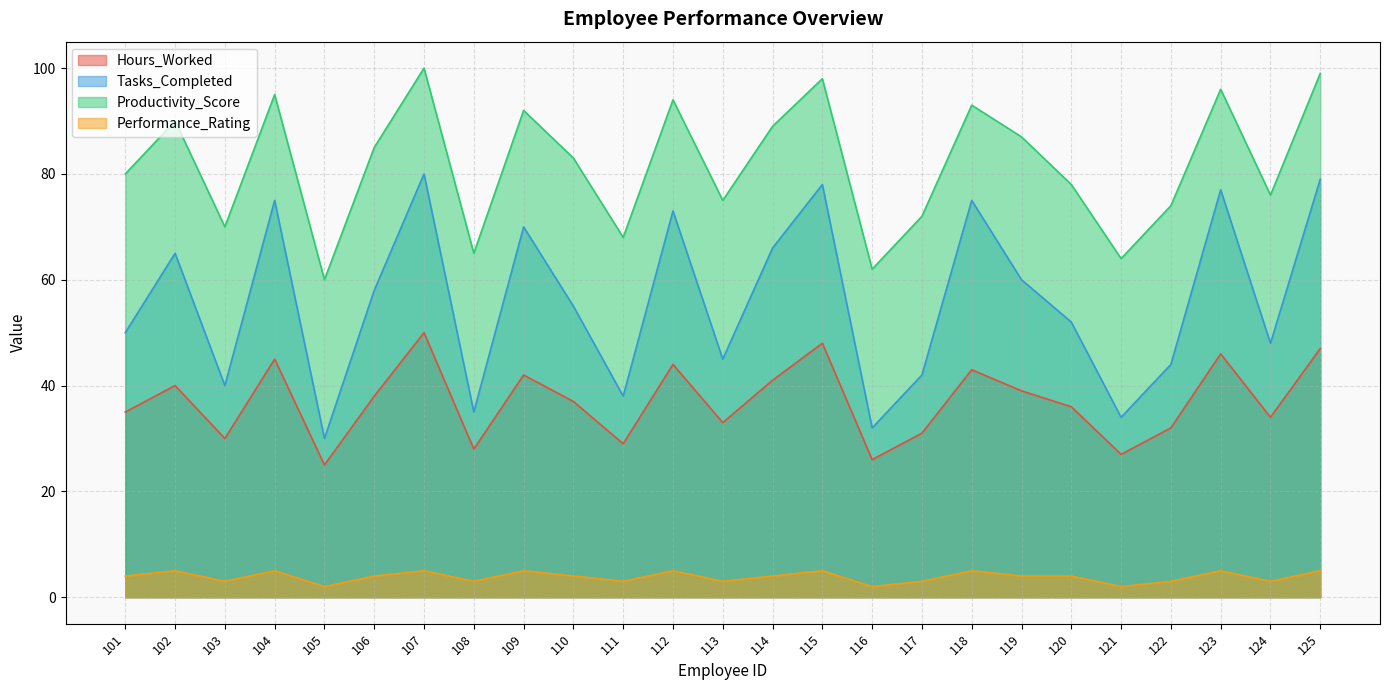

True or false: Performance_Rating and Hours_Worked cross at least once.

False